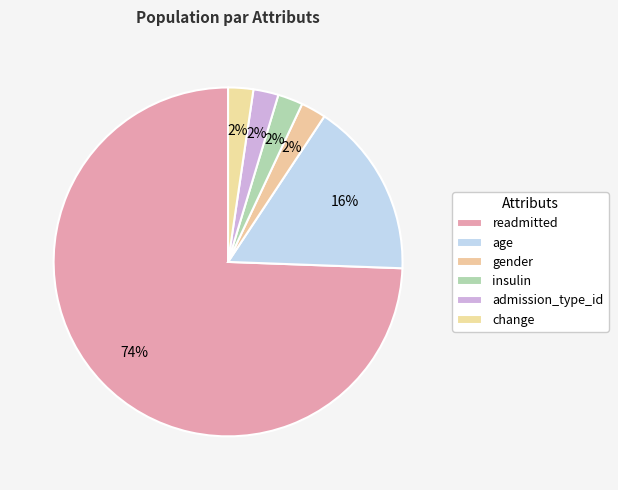

What is the largest slice in the pie chart?

readmitted